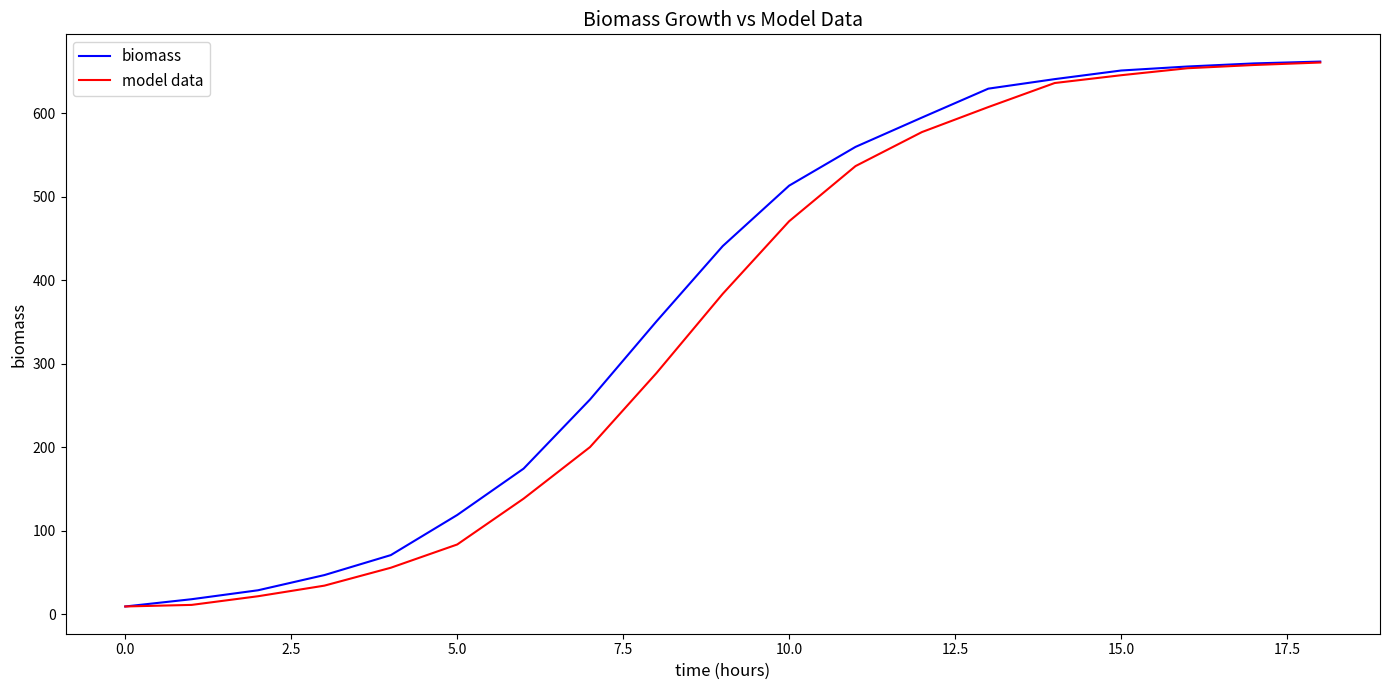

What is the maximum value for model data?

660.7